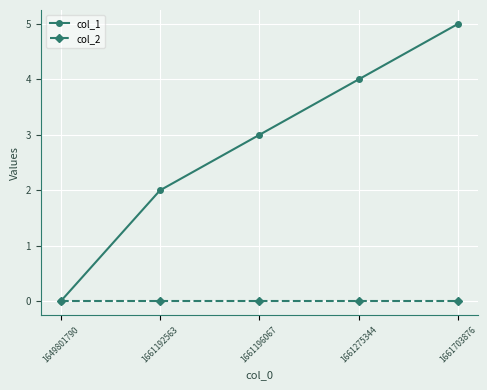

Rank the series at 1661703876 from lowest to highest value.

col_2, col_1